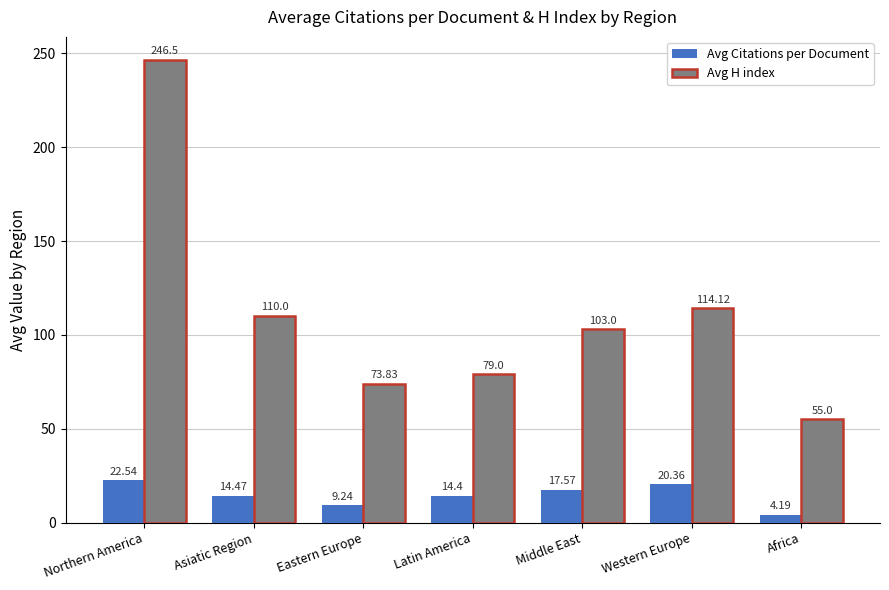

What is the difference between the Avg H index values at Northern America and Africa?

191.5